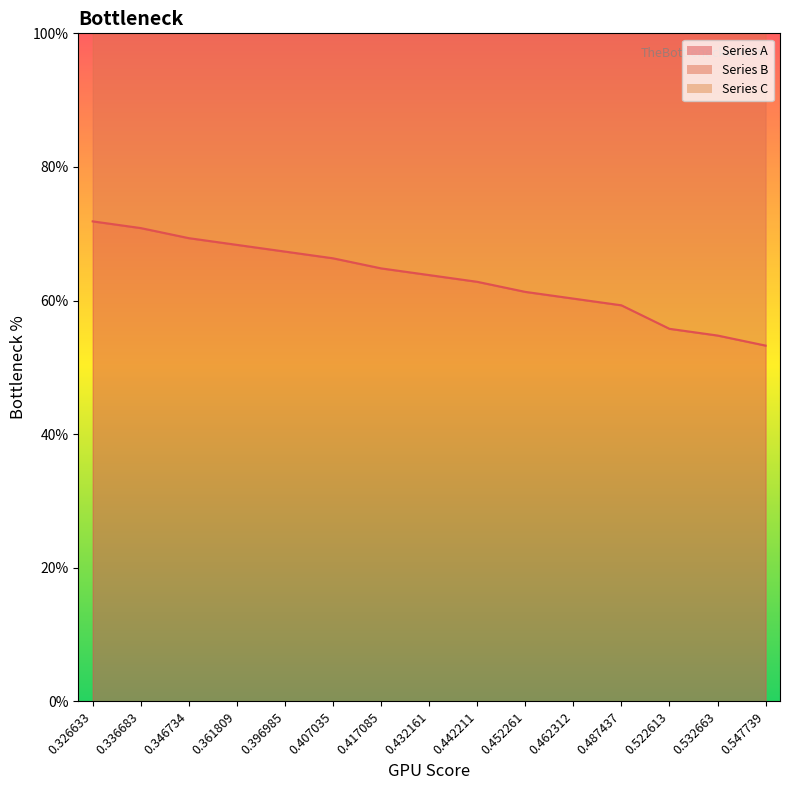

Reading left to right, what are all the values shown in this chart?

Series A: 0.7	0.7	0.7	0.7	0.7	0.7	0.6	0.6	0.6	0.6	0.6	0.6	0.6	0.5	0.5
Series B: 1.4	1.4	1.4	1.4	1.3	1.3	1.3	1.3	1.2	1.2	1.2	1.2	1.1	1.1	1.1
Series C: 2.1	2.1	2.1	2.0	2.0	1.9	1.9	1.9	1.8	1.8	1.8	1.7	1.6	1.6	1.6